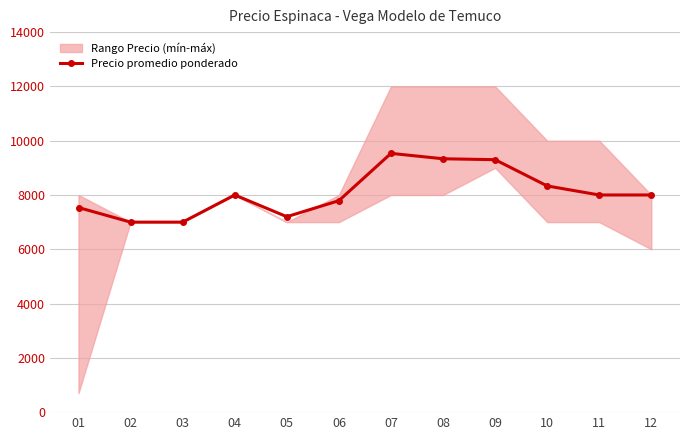

What is the sum of the values at 11 and 02?

15000